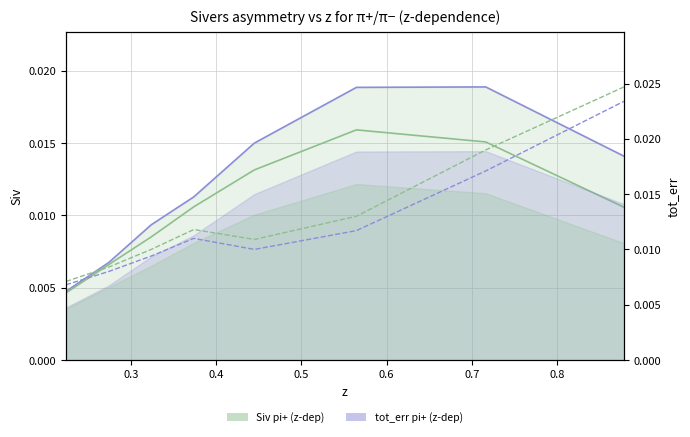

How many interior local valleys does the tot_err pi- series have?

1